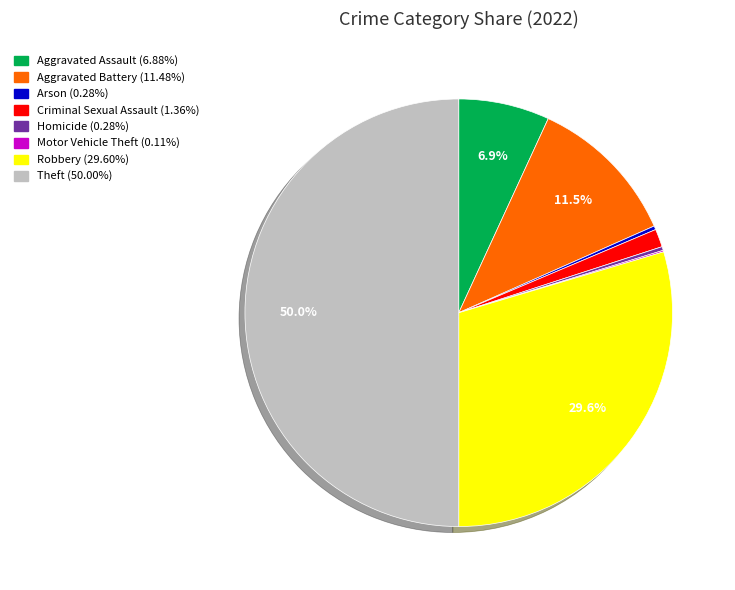

How much of the chart is everything except Aggravated Assault?

93.1%